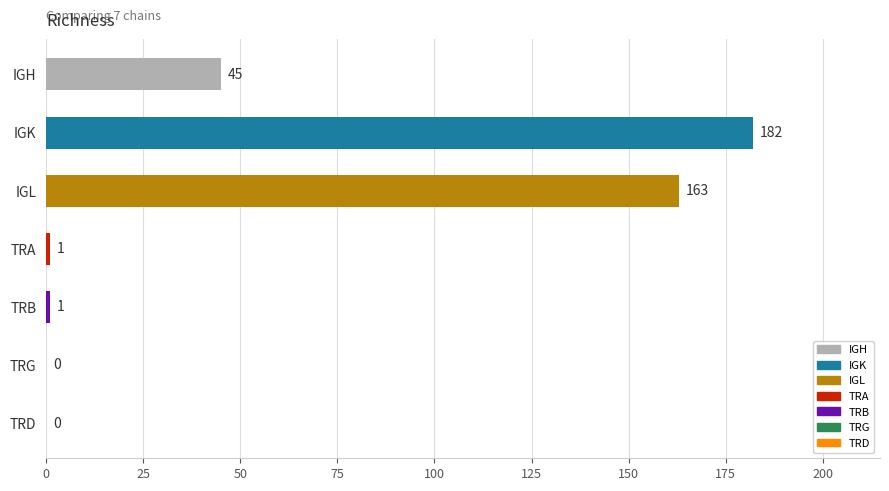

At which label does the data first exceed 1?

IGH